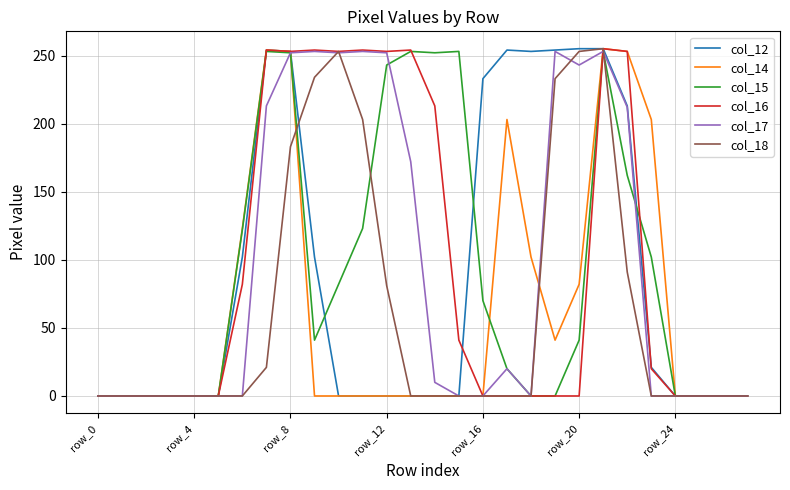

Which series has the widest spread of values?

col_12